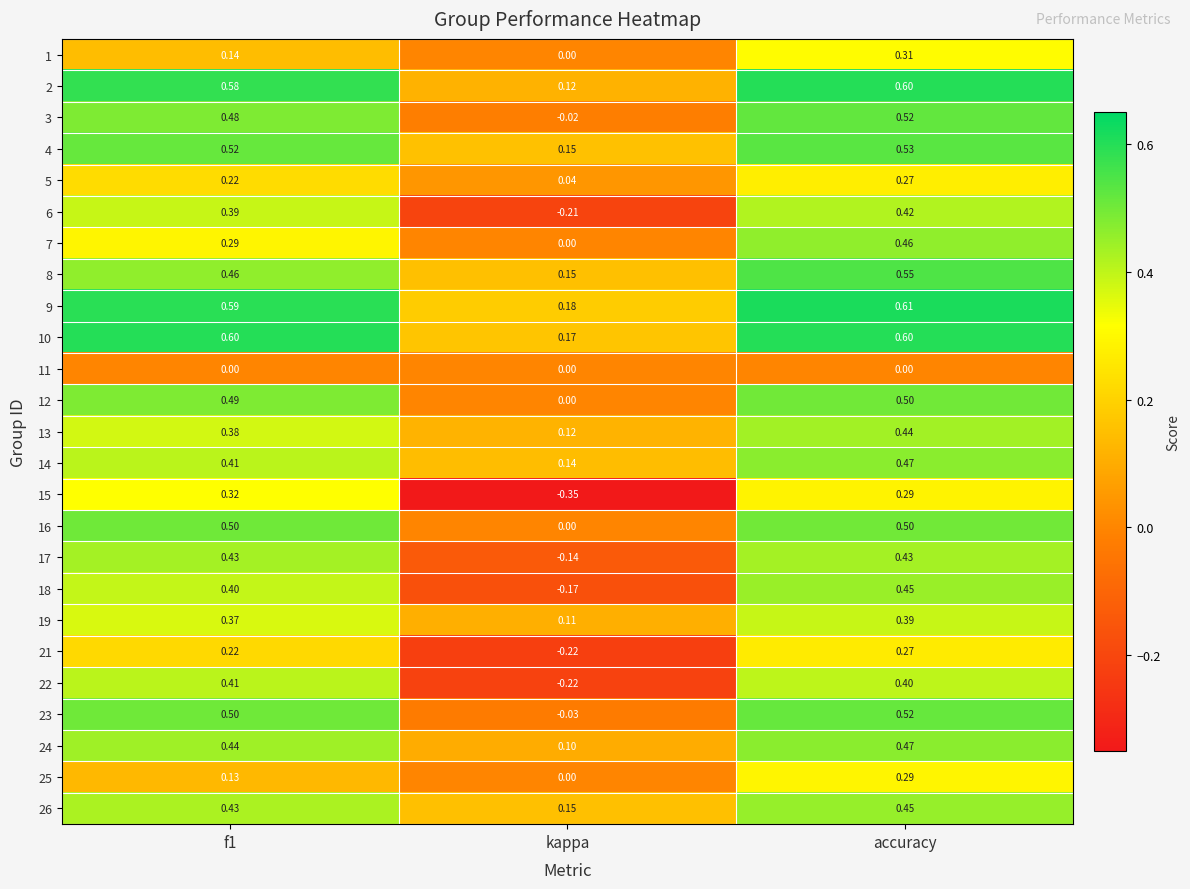

At which label is 16 closest to 0?

kappa